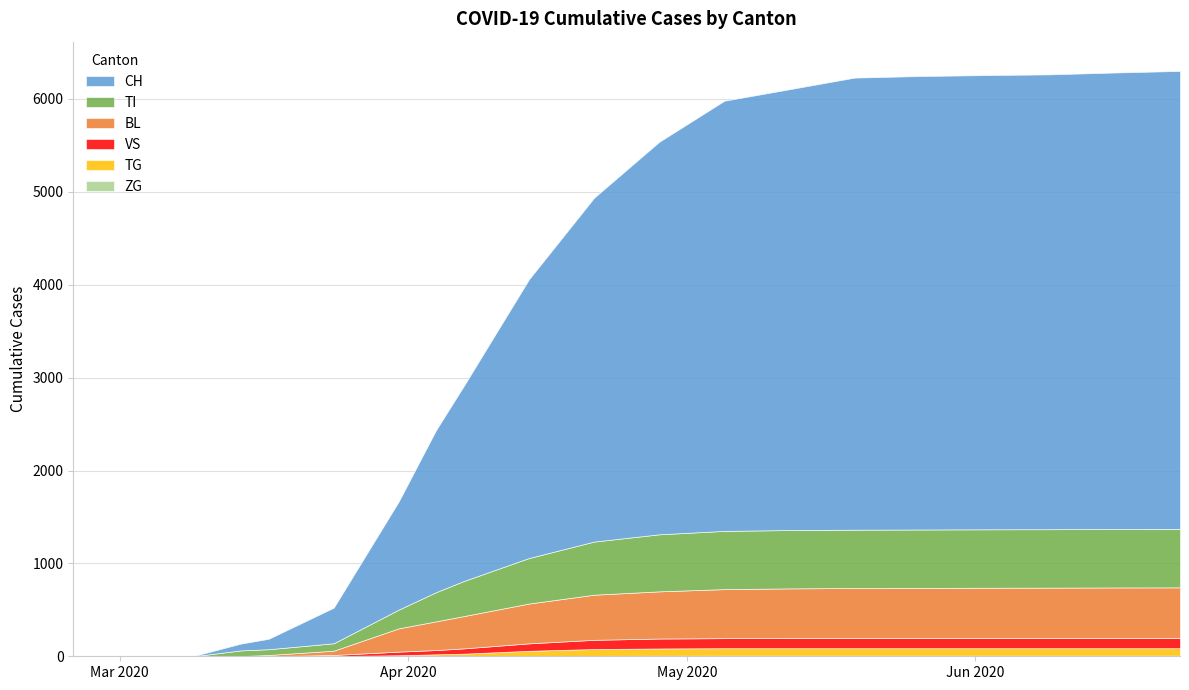

The BL series shows 491 at 2020-04-04. True or false?

False